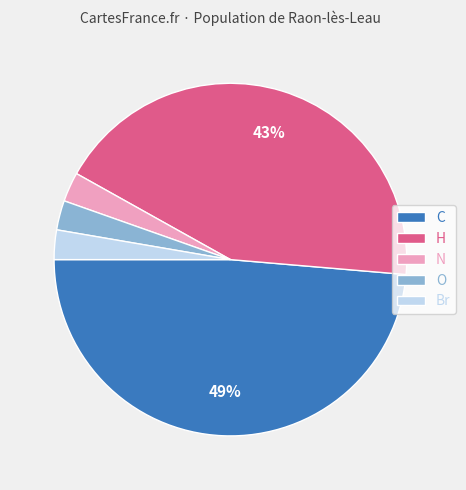

Combined, do C and Br account for over 50%?

Yes